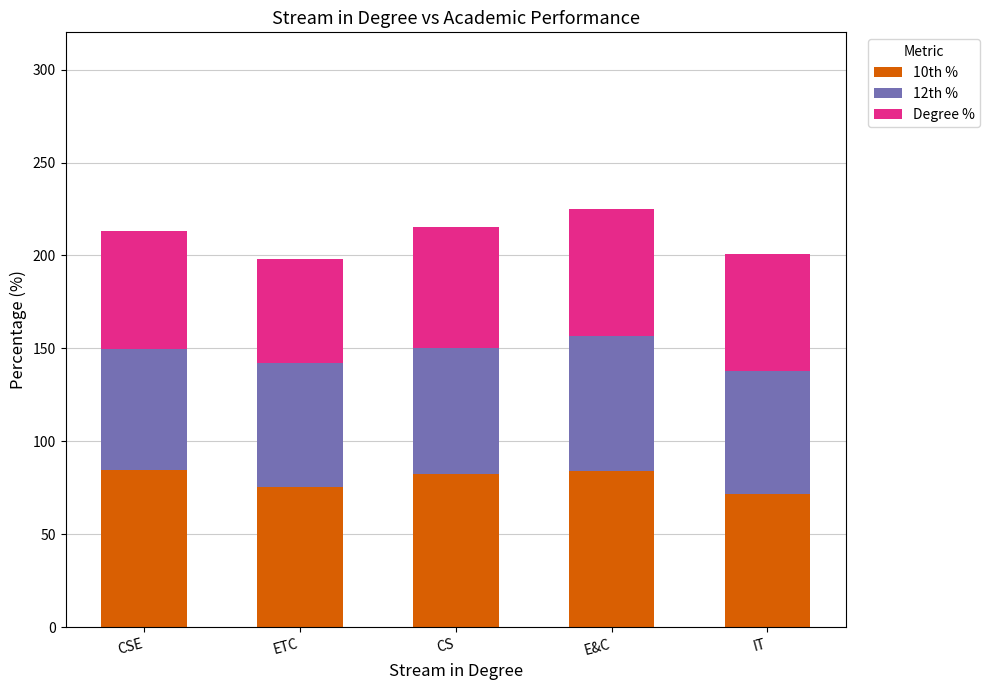

How many distinct data groups are displayed?

3